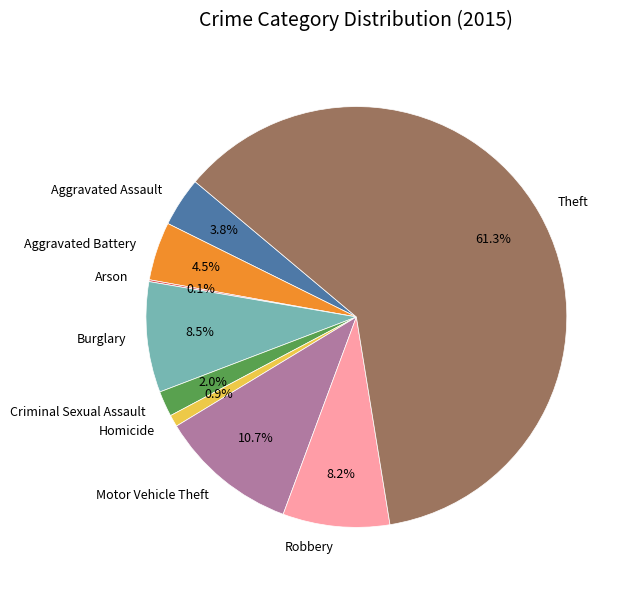

Which has a higher value, Homicide or Aggravated Assault?

Aggravated Assault